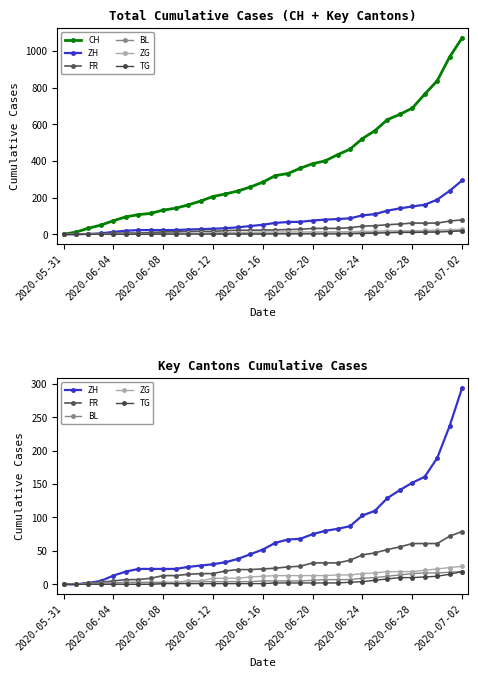

What is the value of the BL point at the 22nd from the left?

7